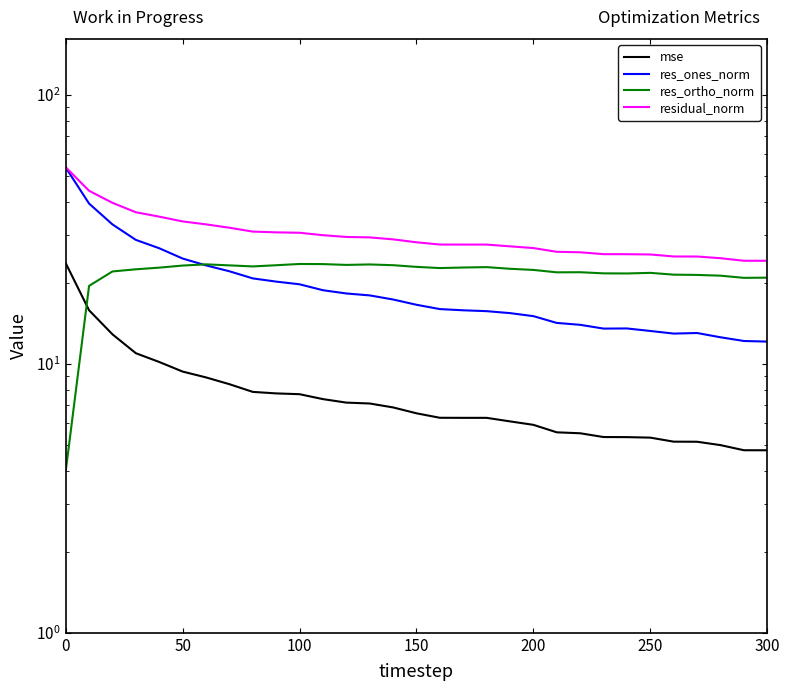

Which series has the largest range (max minus min)?

res_ones_norm